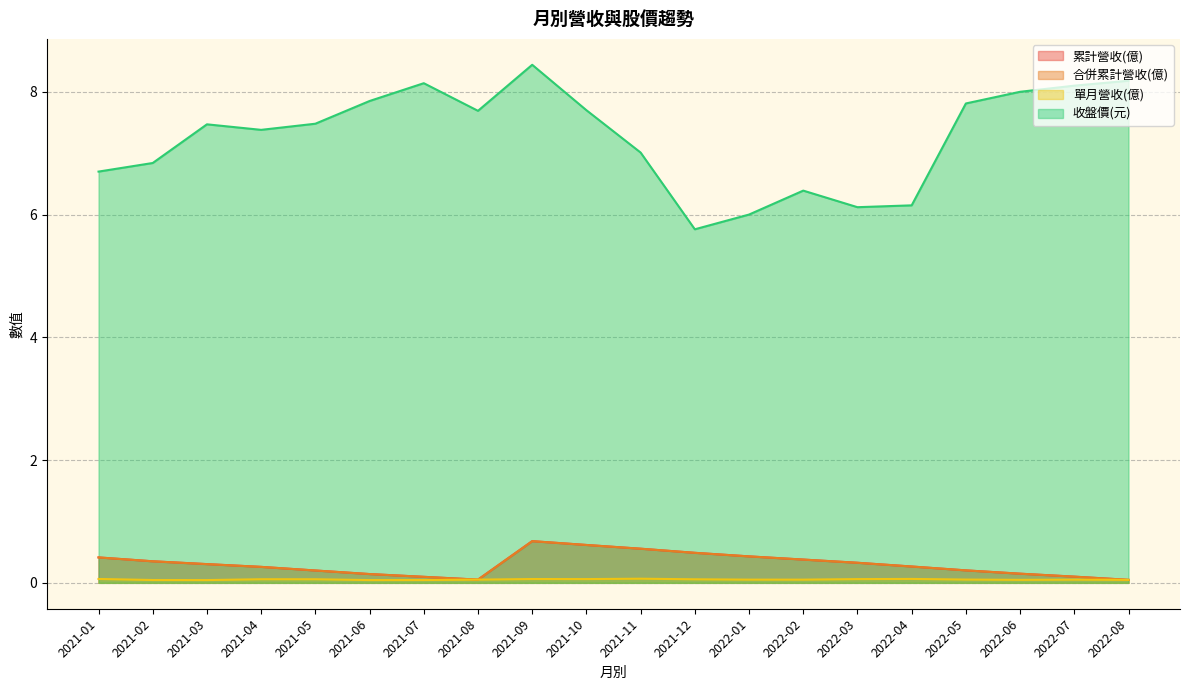

True or false: 合併累計營收(億) has more than 2 interior local peaks.

False